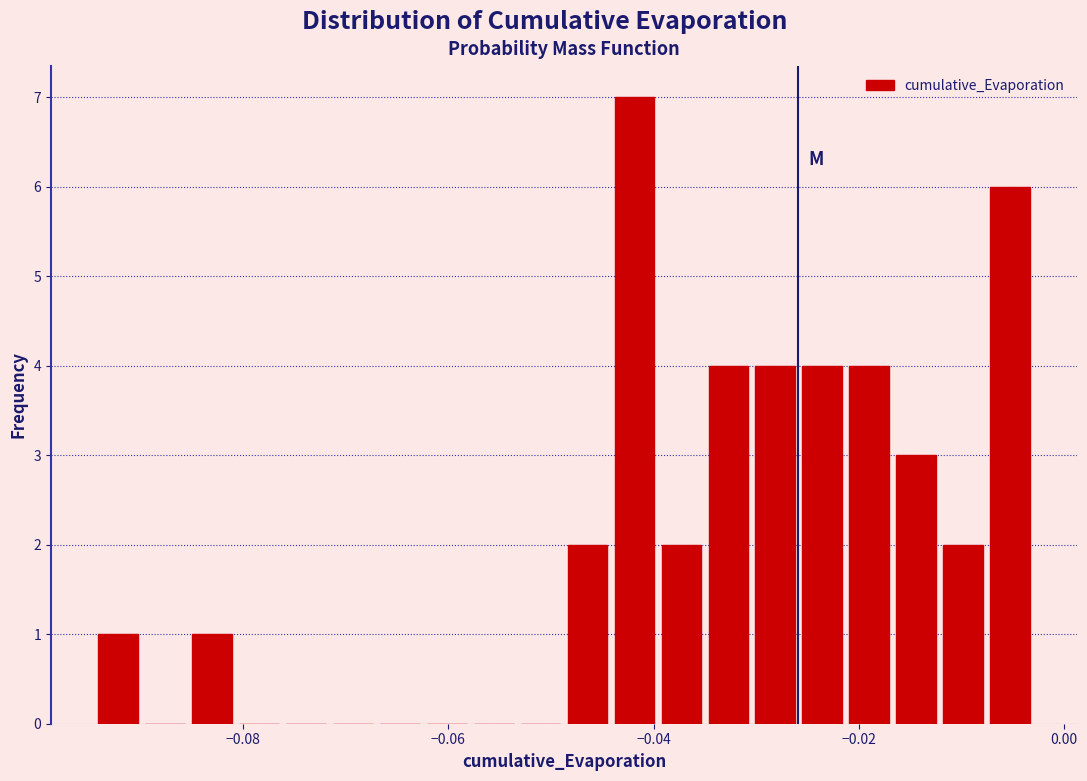

Read against the x-axis, roughly where is the centre of the tallest bar?

-0.042